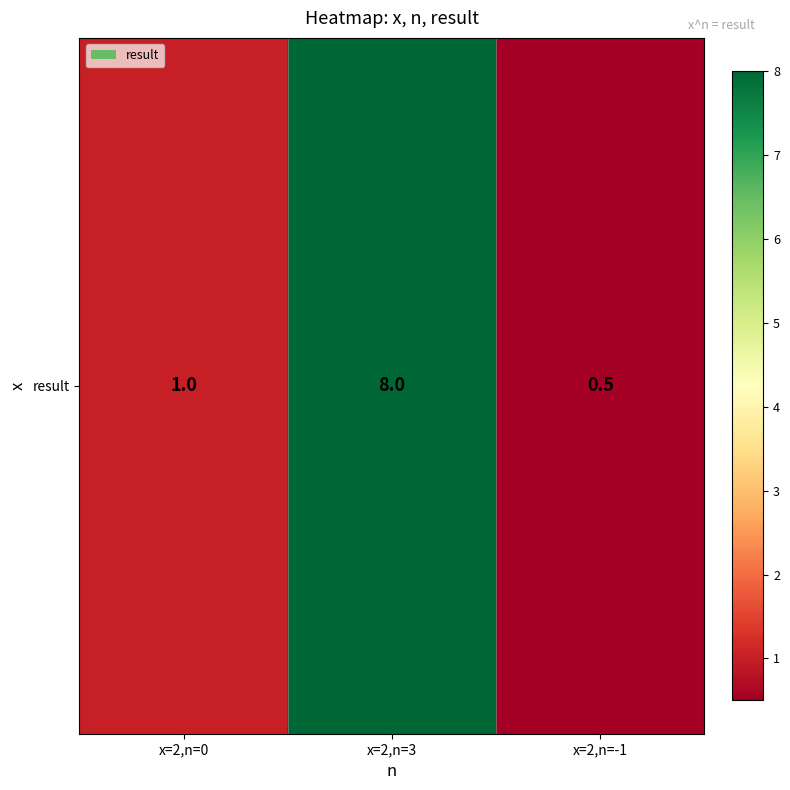

List the labels in order of value, largest first.

x=2,n=3, x=2,n=0, x=2,n=-1